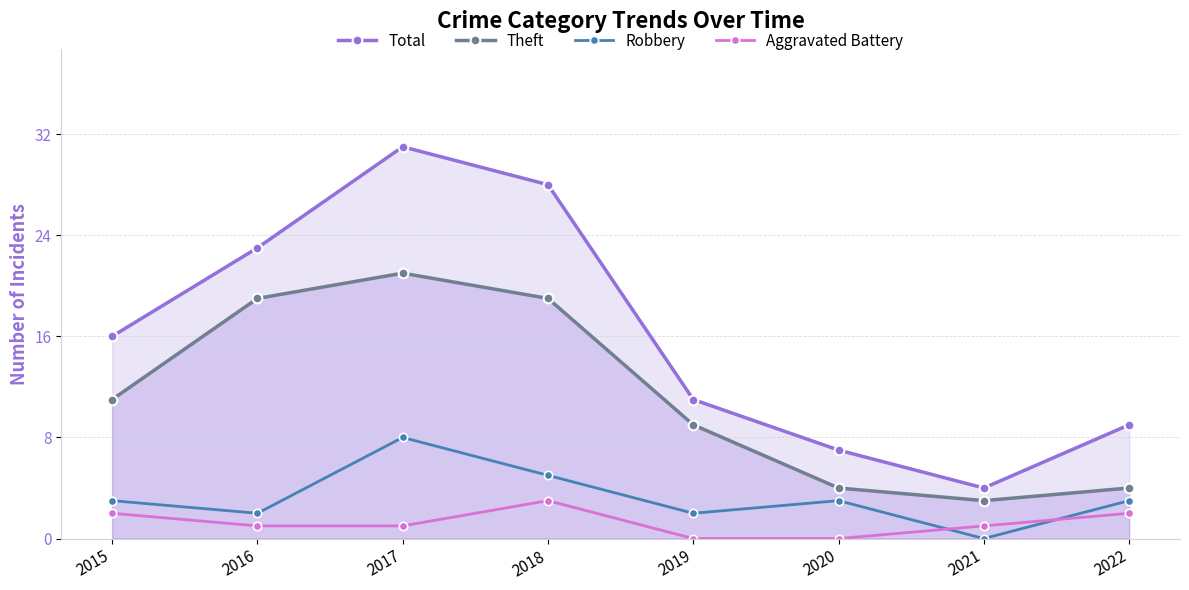

Reading left to right, extract all data points from this chart.

Total: 16	23	31	28	11	7	4	9
Theft: 11	19	21	19	9	4	3	4
Robbery: 3	2	8	5	2	3	0	3
Aggravated Battery: 2	1	1	3	0	0	1	2